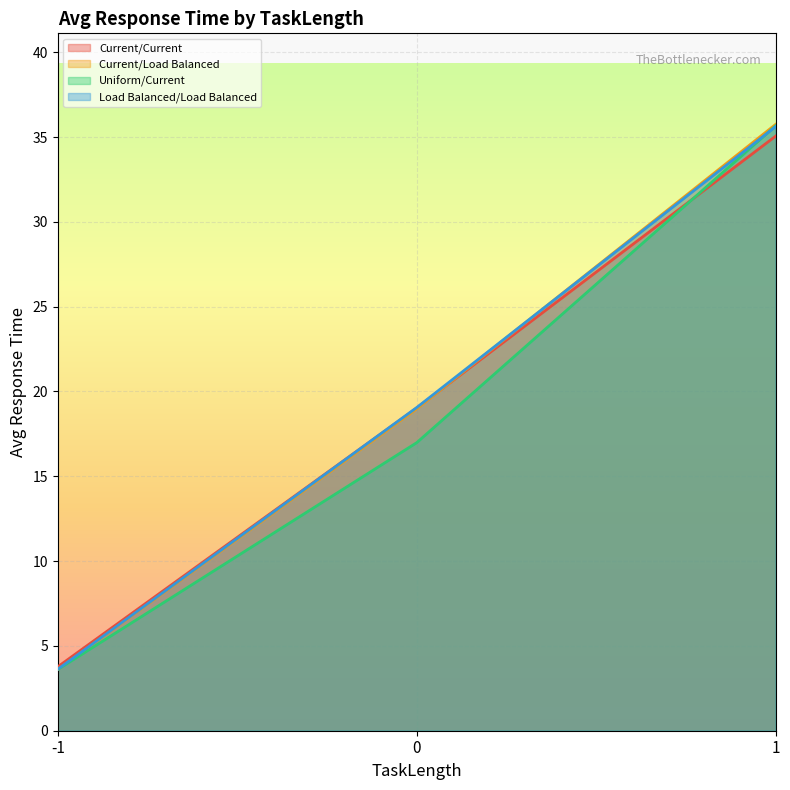

Does the chart display data point markers on the line(s)?

No